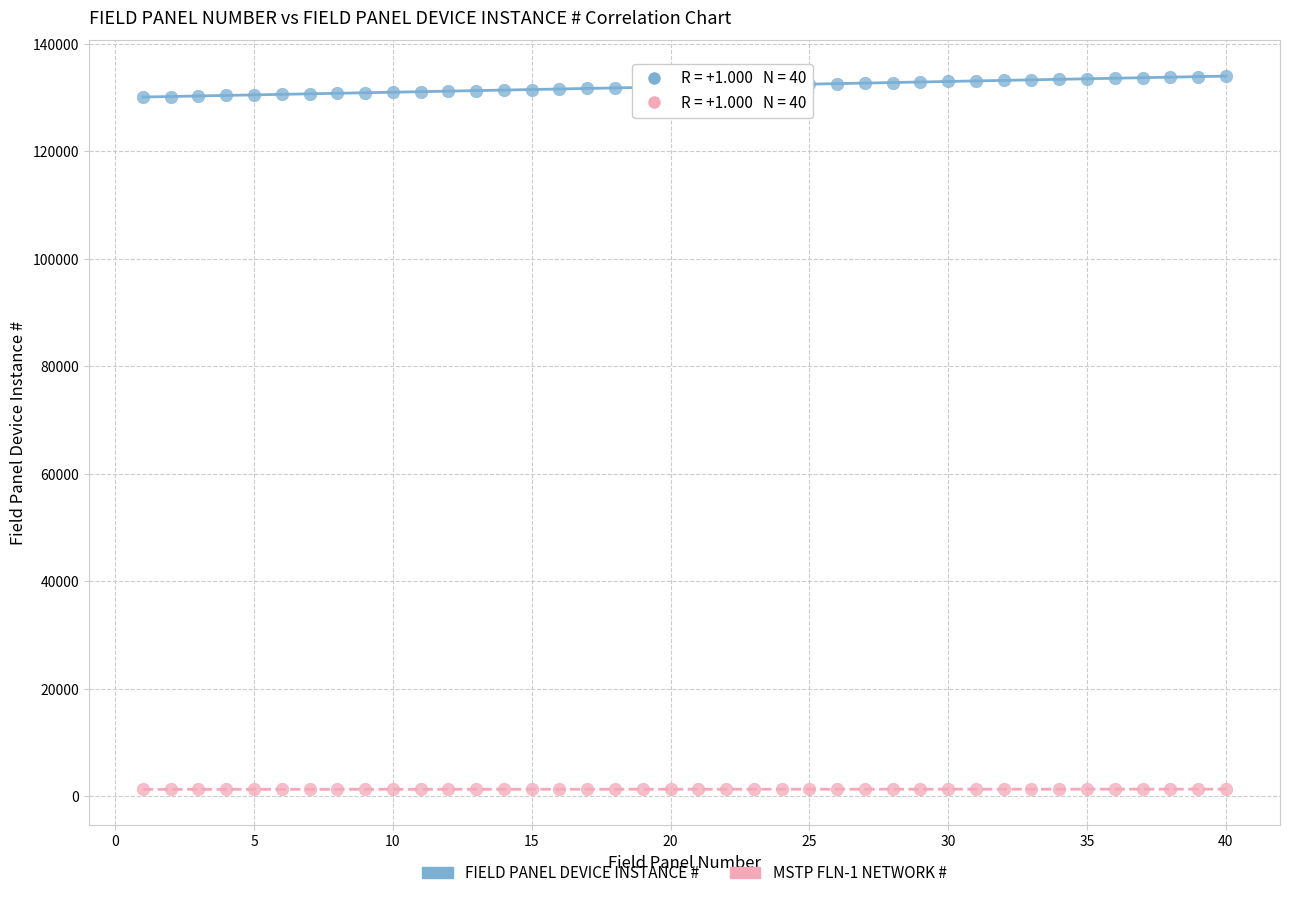

Which series contains the highest Y value?

FIELD PANEL DEVICE INSTANCE #